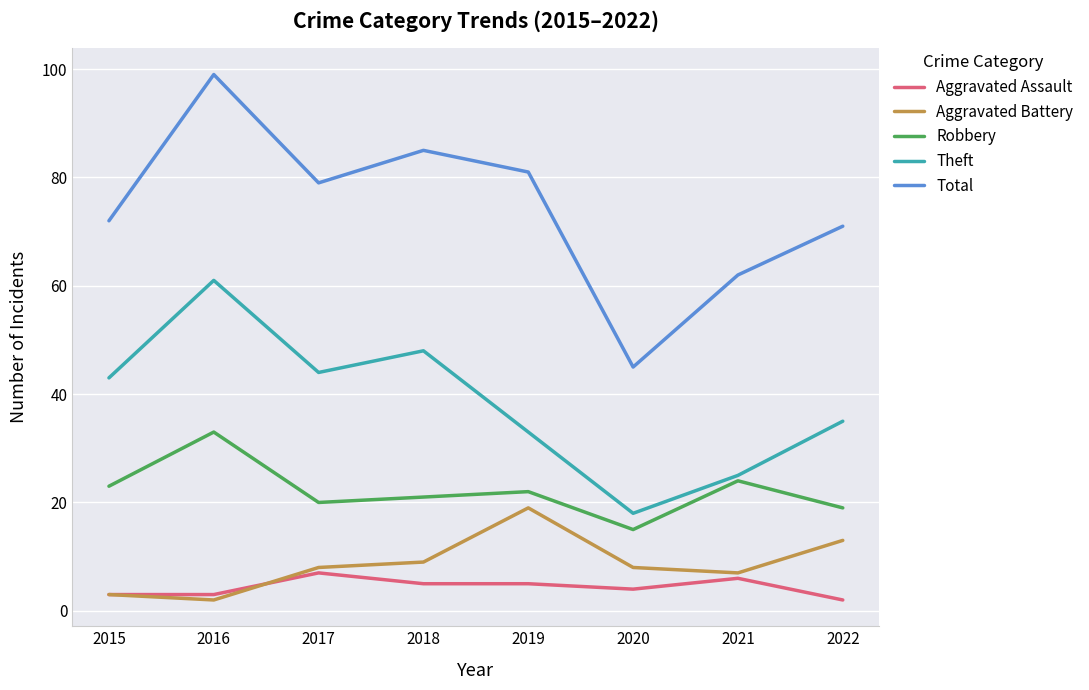

List the labels in order of Theft value, smallest first.

2020, 2021, 2019, 2022, 2015, 2017, 2018, 2016